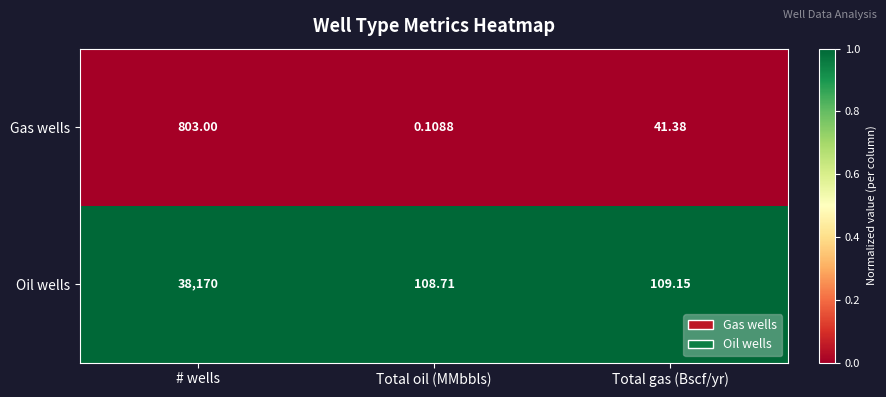

Which series has the largest total across all categories?

Oil wells